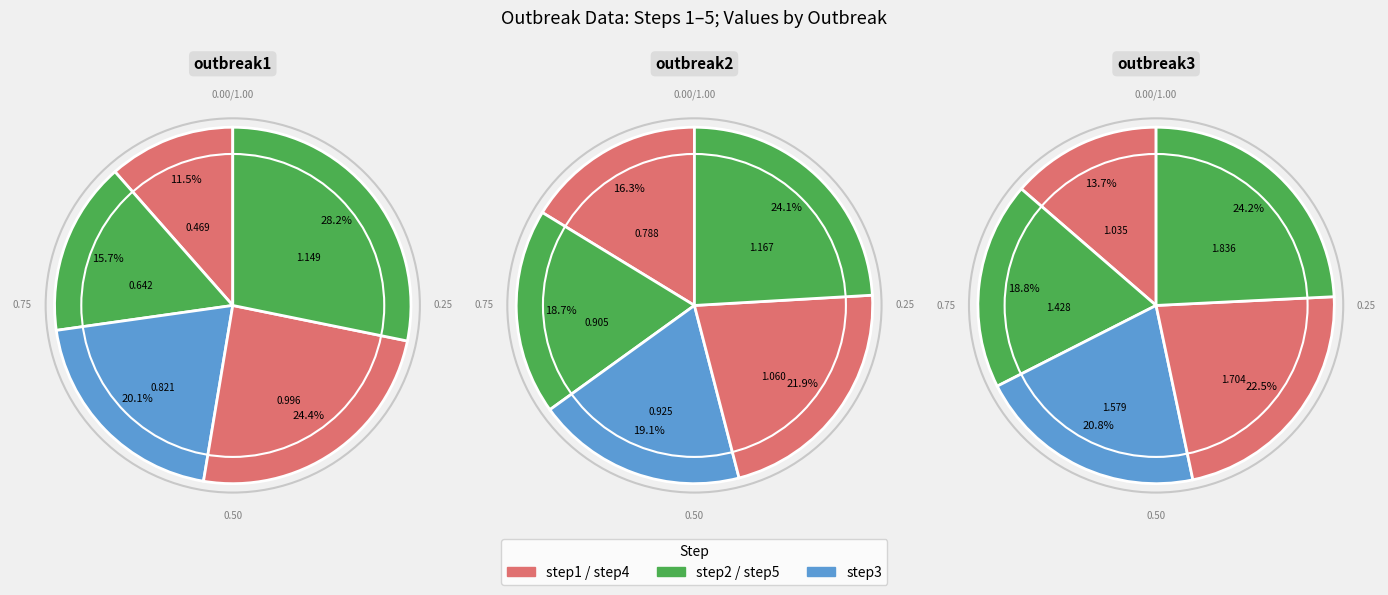

Which series has the largest range (max minus min)?

outbreak3